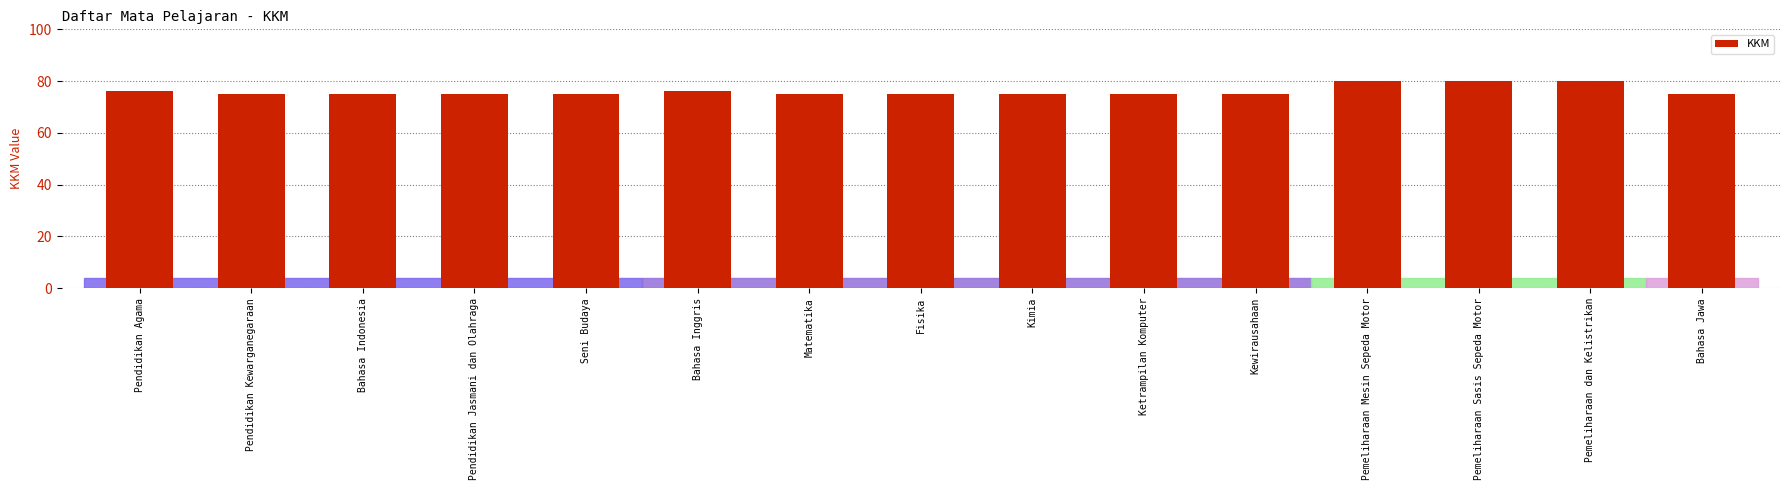

What is the ratio of the value at Pendidikan Kewarganegaraan to the value at Seni Budaya?

1.0